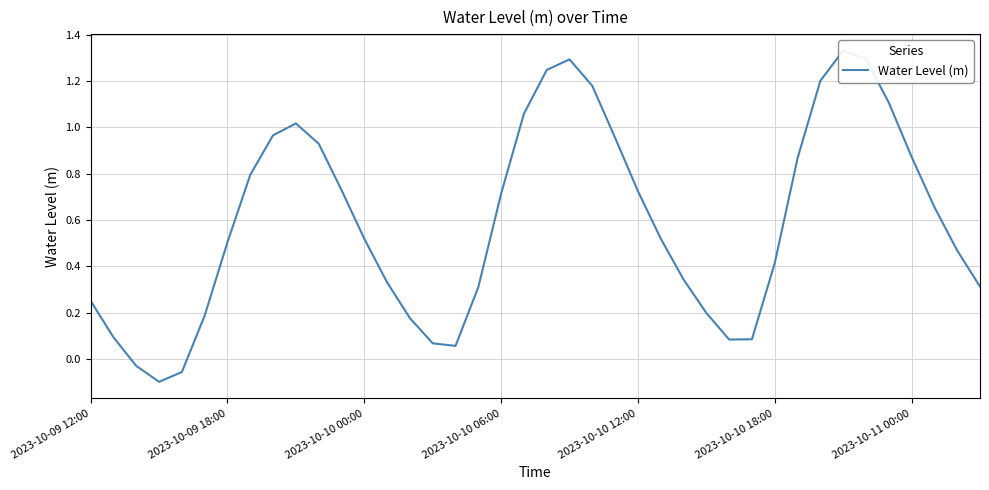

How many interior local valleys (lower than both neighbors) does the data have?

3